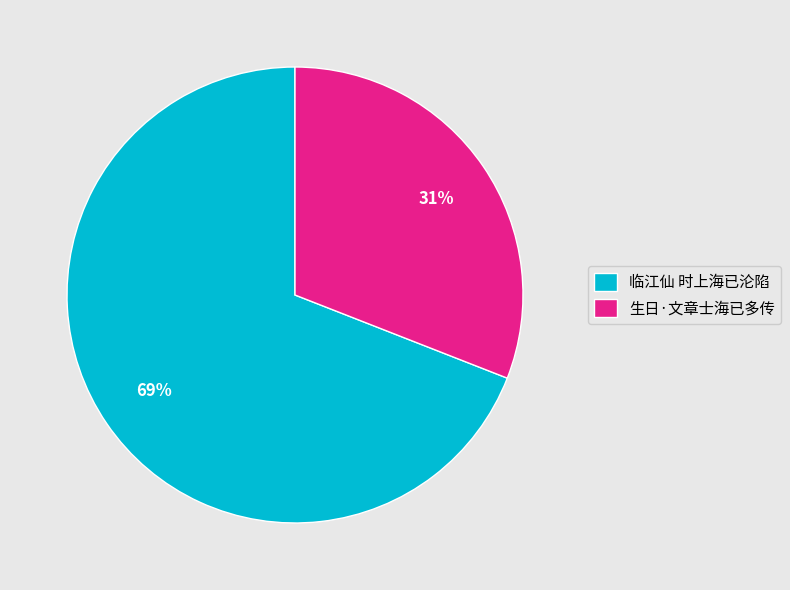

Which slice represents more than half of the pie?

临江仙 时上海已沦陷